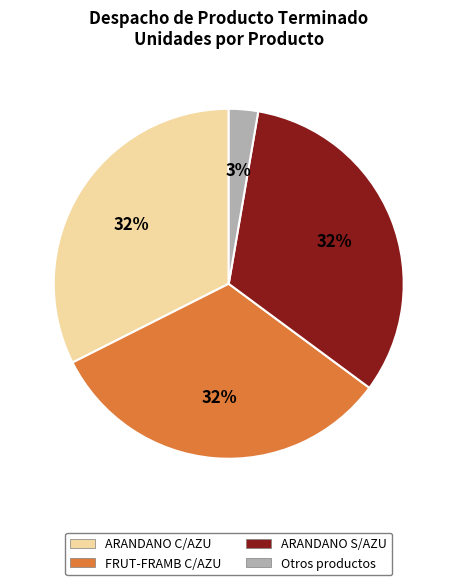

To the nearest percent, what is the average slice percentage?

25%